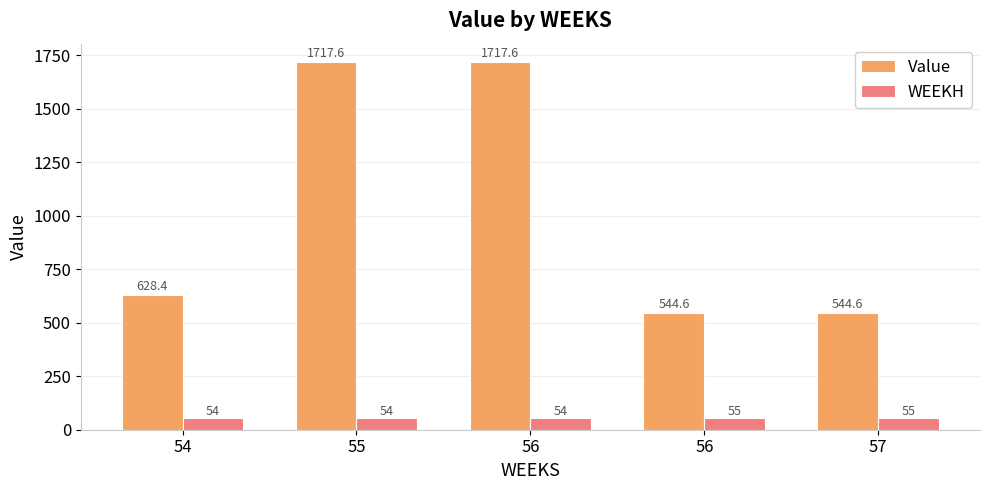

True or false: Value has a value of 1717.6 at 56.

True